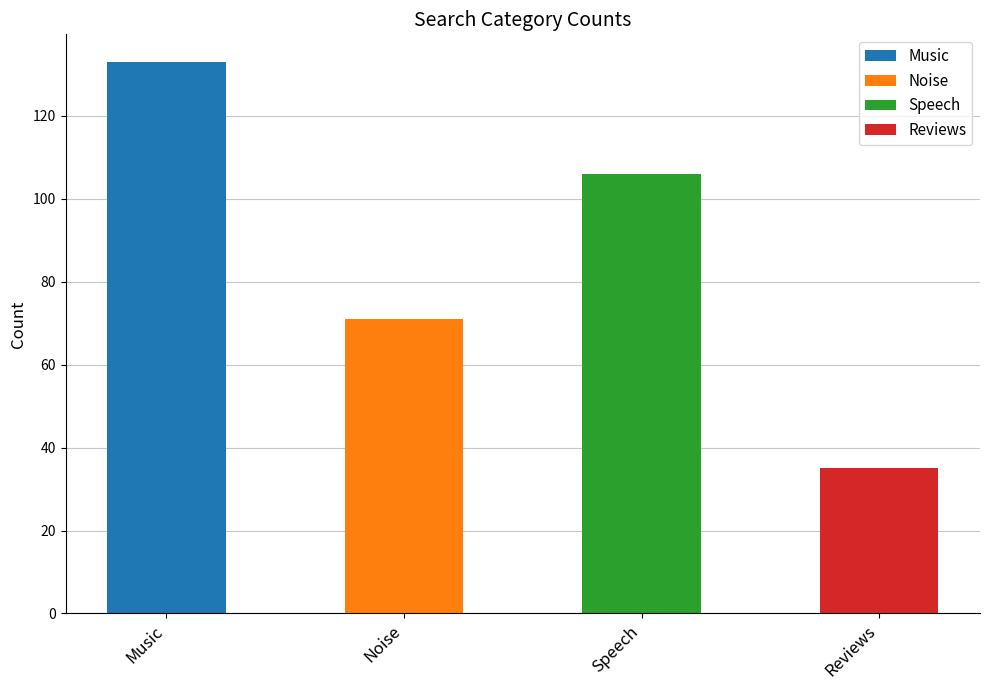

How many data points are less than 106?

2